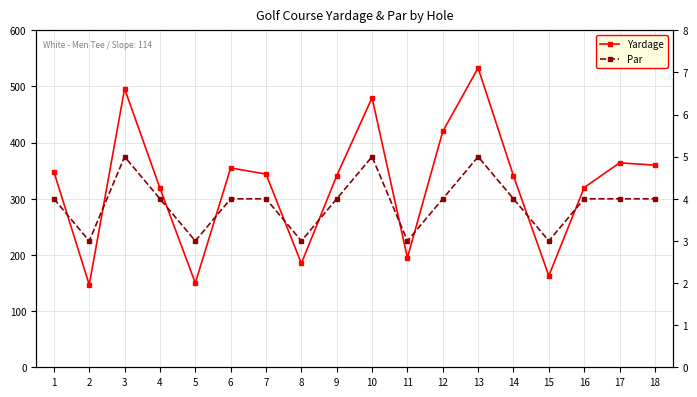

What is the difference between the second highest and second lowest values in the Par series?

2